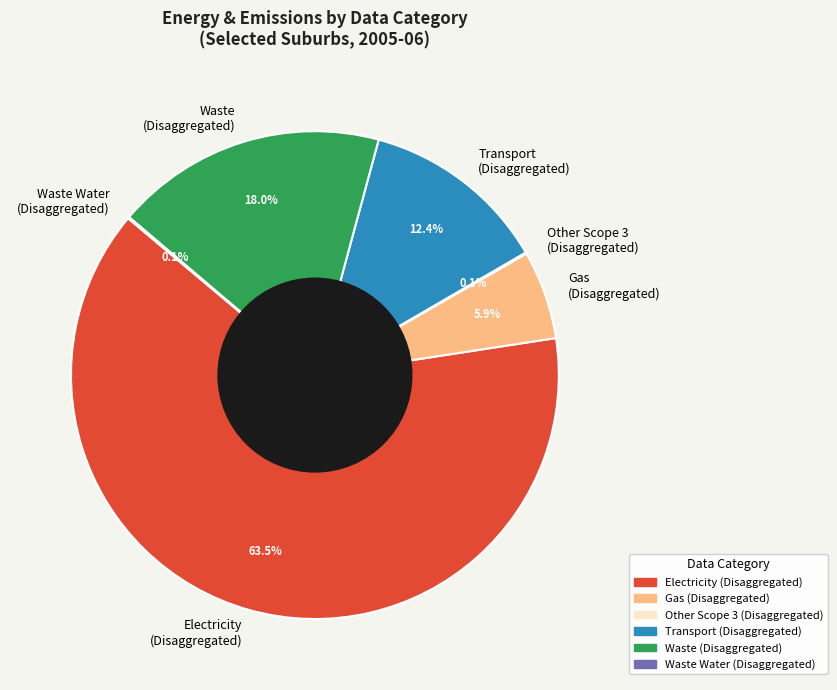

Which category has the biggest portion of the pie?

Electricity (Disaggregated)